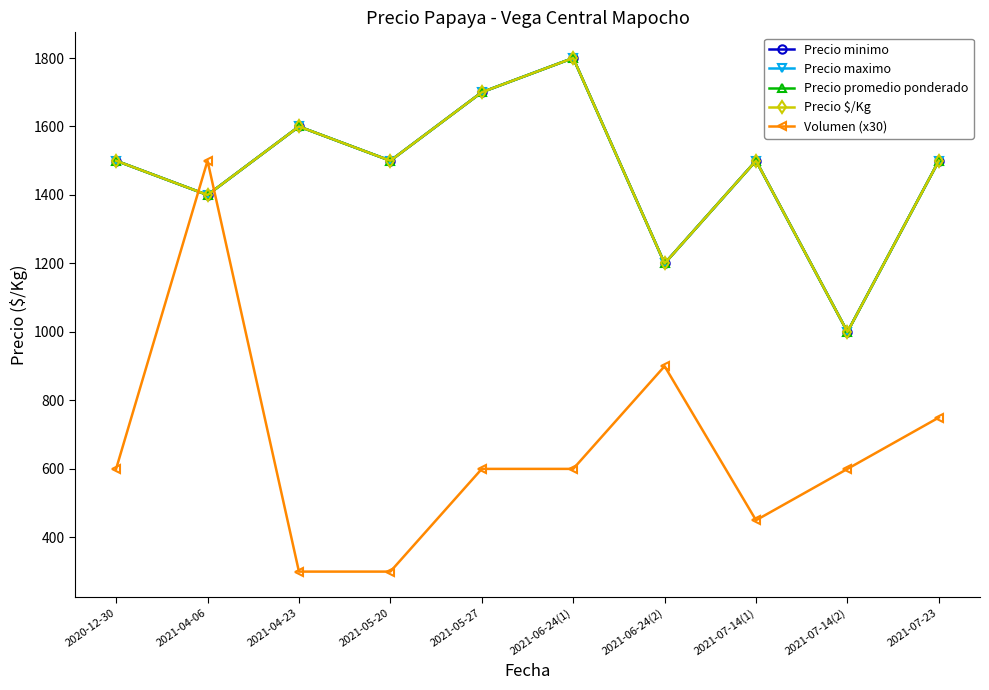

What is the label of the 5th point from the left?

2021-05-27